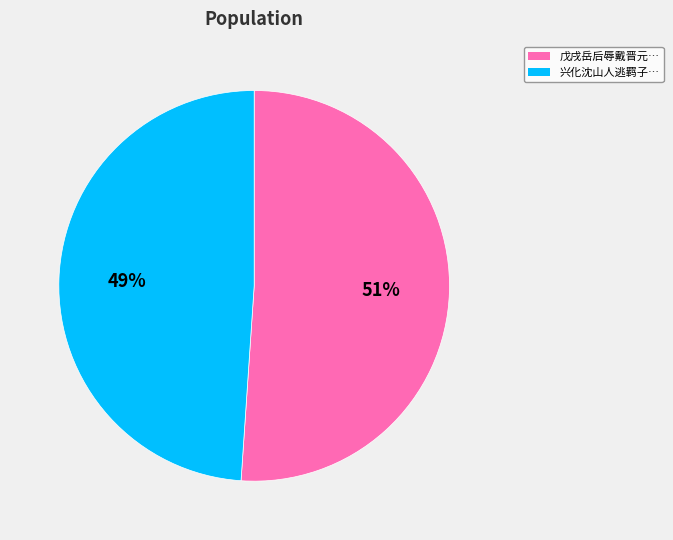

To the nearest percent, what is the difference between the largest and smallest slice percentages?

2%